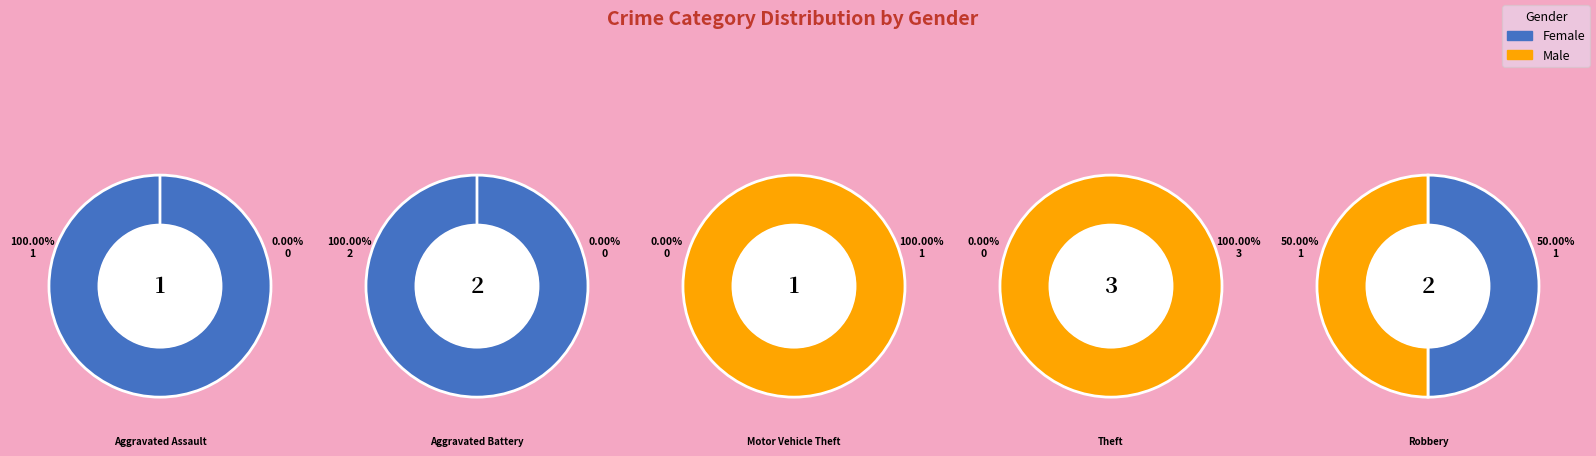

Is it true that Motor Vehicle Theft is 0% of the pie?

True